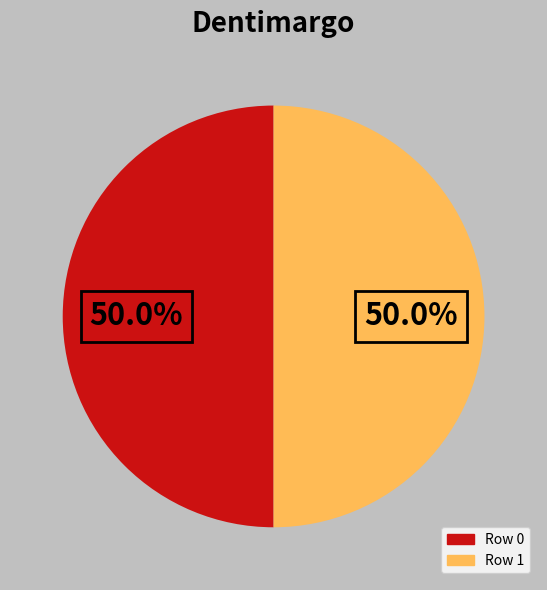

True or false: Row 1 accounts for 99% of the total.

False